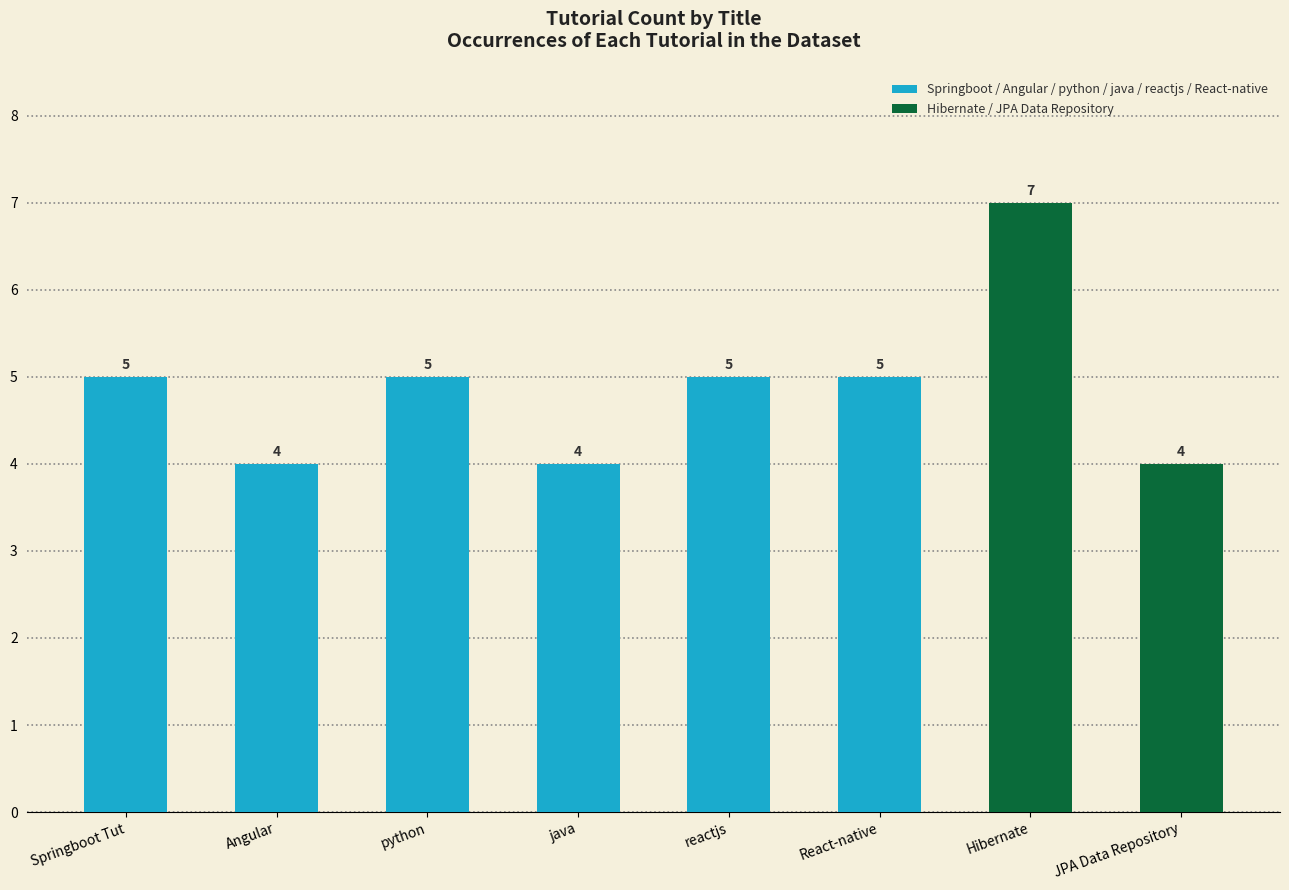

Are the bars grouped side by side (vs. stacked)?

No